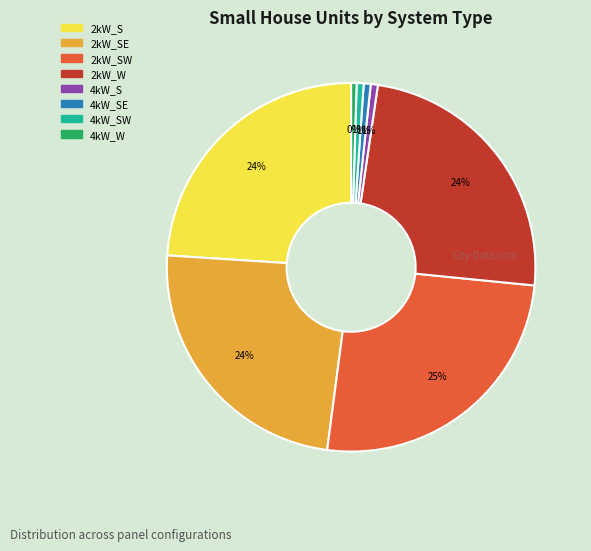

Is there any slice that represents more than half of the pie?

No